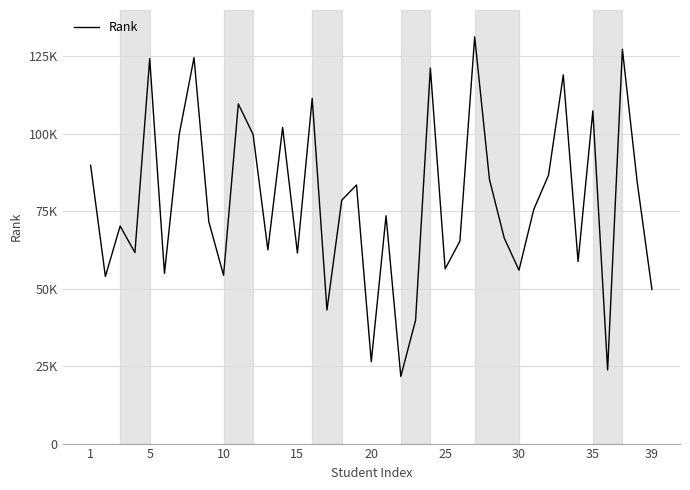

What is the difference between the maximum and second lowest values?

107569